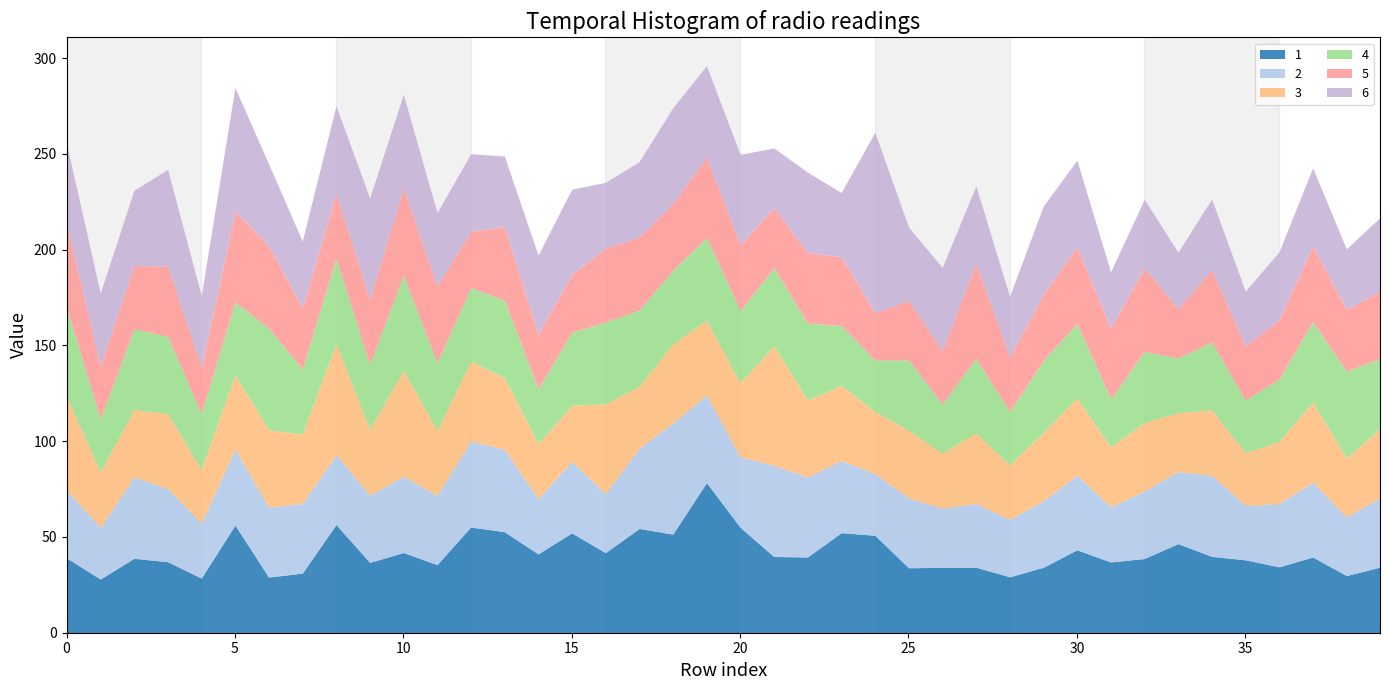

Rank the series at 26 from lowest to highest value.

4, 5, 3, 2, 1, 6